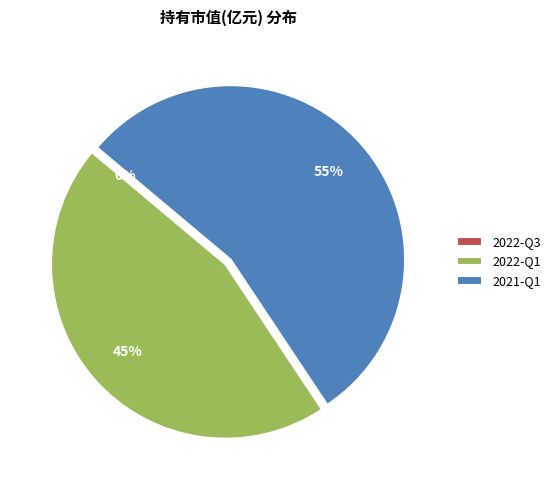

Is it true that 2022-Q3 is 6% of the pie?

False